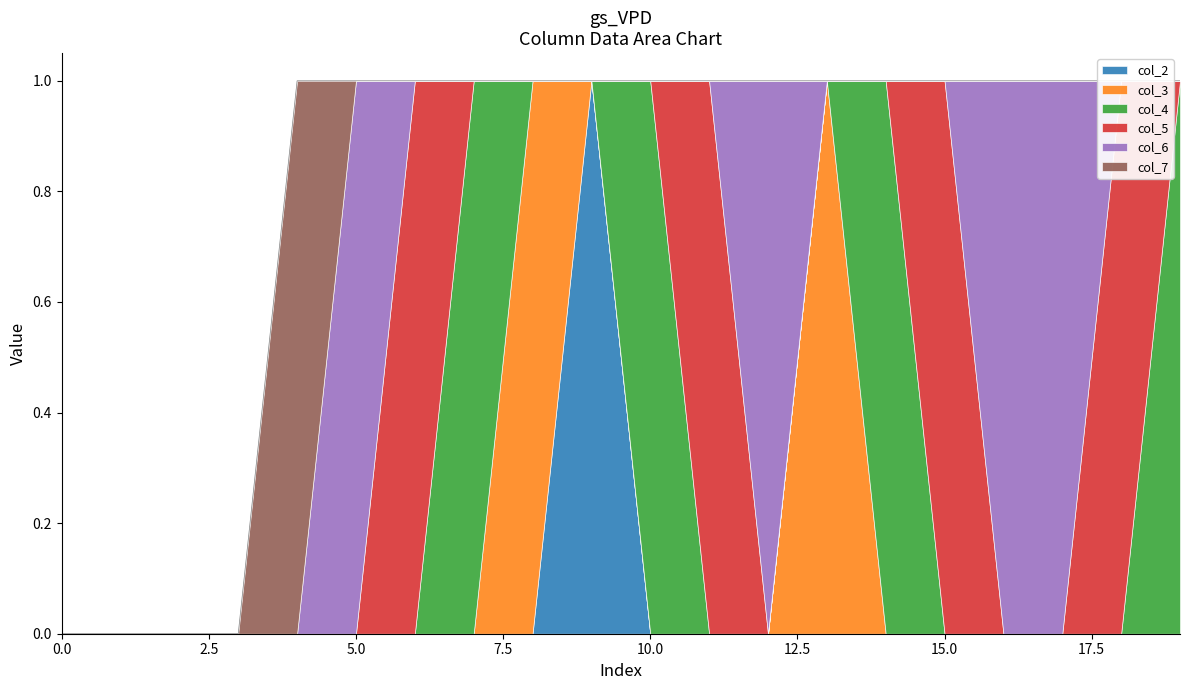

Read the col_5 value at 11.

1